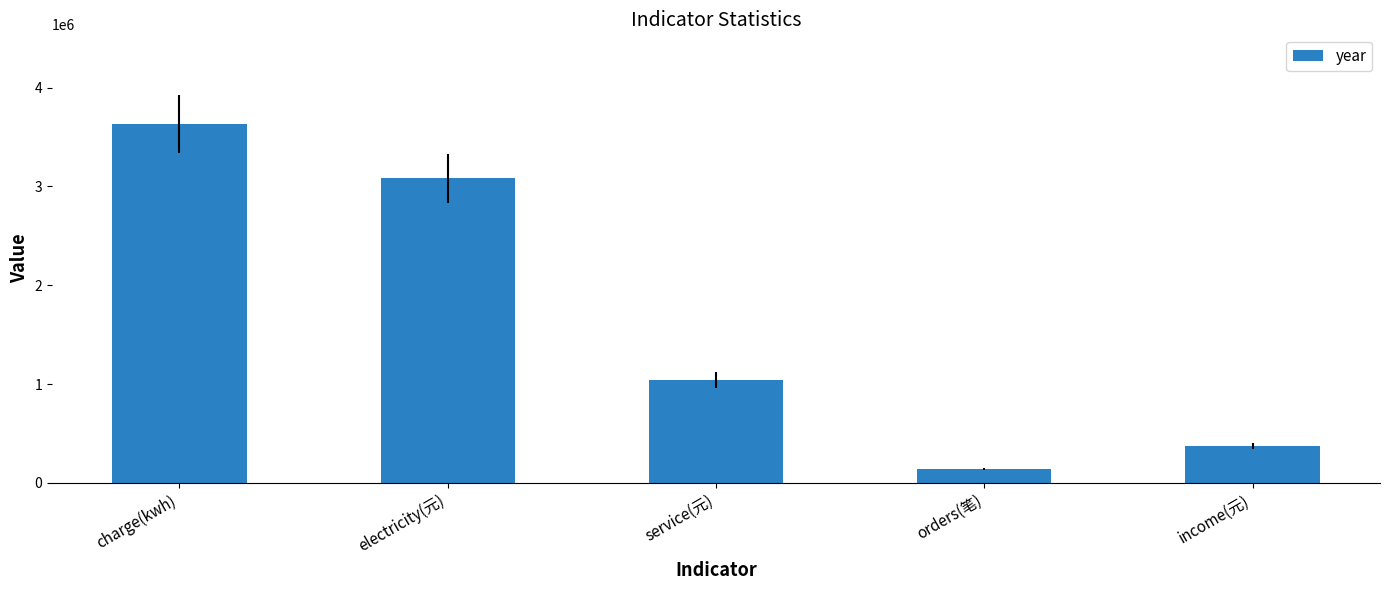

Reading left to right, transcribe all the data shown in this chart.

charge(kwh)=3632069.5	electricity(元)=3082440.4	service(元)=1038202.6	orders(笔)=140104.0	income(元)=375153.8